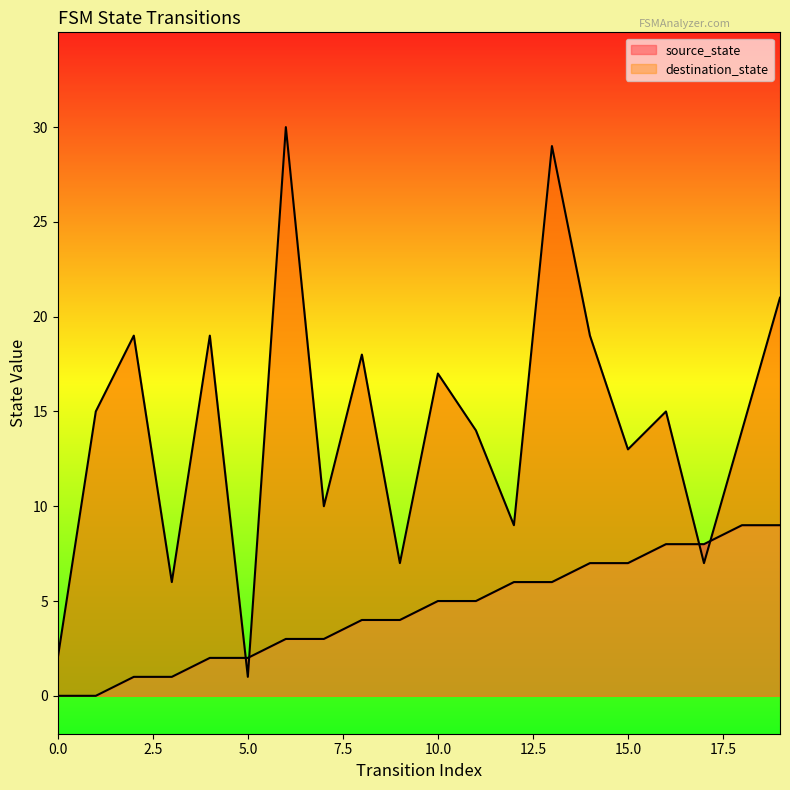

Reading left to right, transcribe all the data shown in this chart.

source_state: 0=0	1=0	2=1	3=1	4=2	5=2	6=3	7=3	8=4	9=4	10=5	11=5	12=6	13=6	14=7	15=7	16=8	17=8	18=9	19=9
destination_state: 0=2	1=15	2=19	3=6	4=19	5=1	6=30	7=10	8=18	9=7	10=17	11=14	12=9	13=29	14=19	15=13	16=15	17=7	18=14	19=21